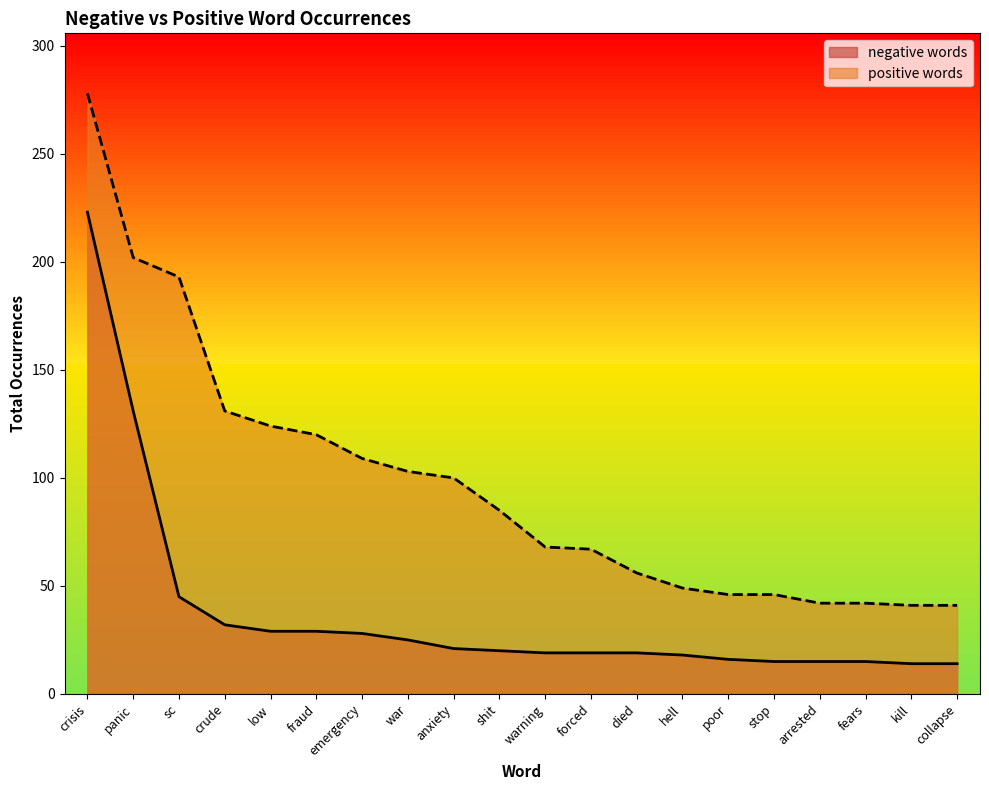

True or false: negative words has a value of 18 at hell.

True